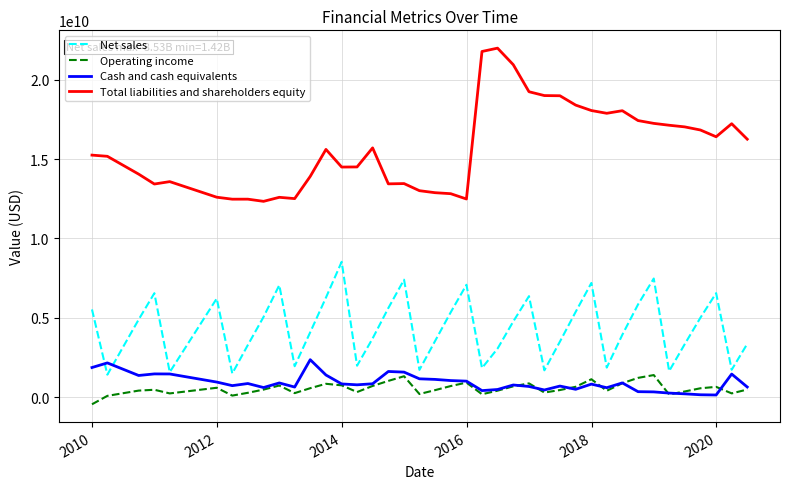

Which series has the largest range (max minus min)?

Total liabilities and shareholders equity